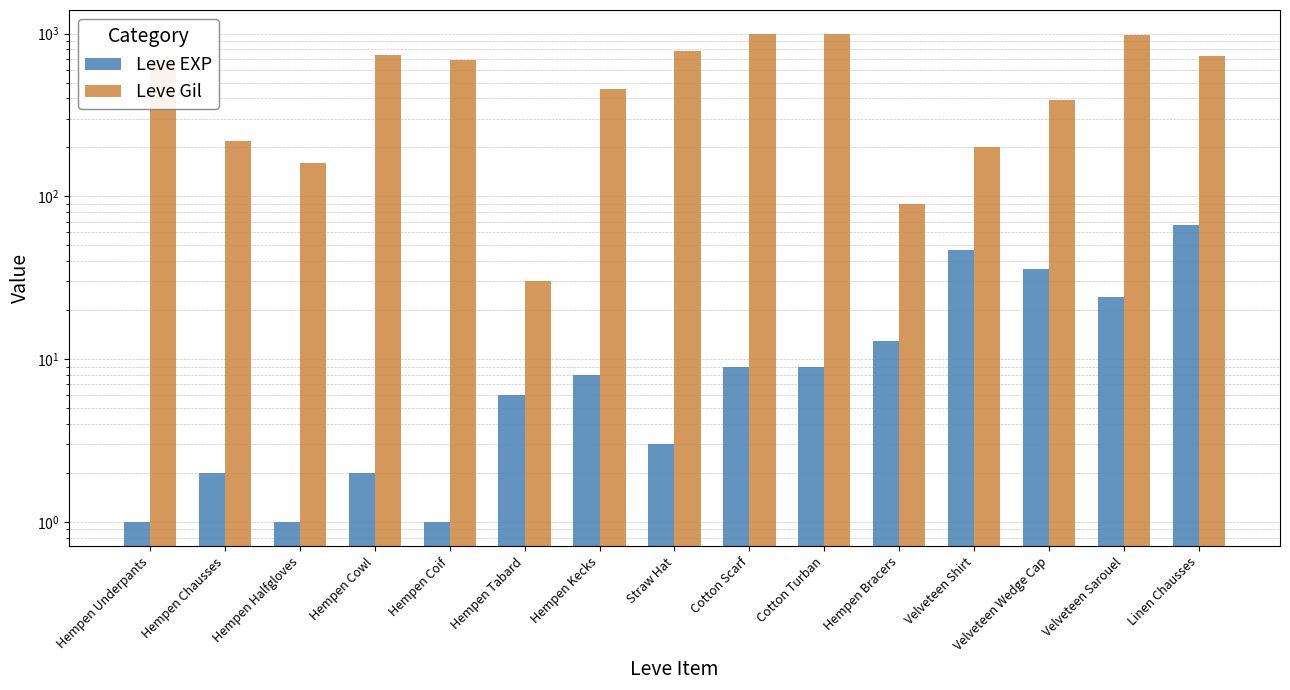

Reading right to left, list all the values displayed in this chart.

Leve EXP: Linen Chausses=67	Velveteen Sarouel=24	Velveteen Wedge Cap=36	Velveteen Shirt=47	Hempen Bracers=13	Cotton Turban=9	Cotton Scarf=9	Straw Hat=3	Hempen Kecks=8	Hempen Tabard=6	Hempen Coif=1	Hempen Cowl=2	Hempen Halfgloves=1	Hempen Chausses=2	Hempen Underpants=1
Leve Gil: Linen Chausses=730	Velveteen Sarouel=980	Velveteen Wedge Cap=390	Velveteen Shirt=200	Hempen Bracers=90	Cotton Turban=990	Cotton Scarf=990	Straw Hat=780	Hempen Kecks=460	Hempen Tabard=30	Hempen Coif=690	Hempen Cowl=740	Hempen Halfgloves=160	Hempen Chausses=220	Hempen Underpants=690